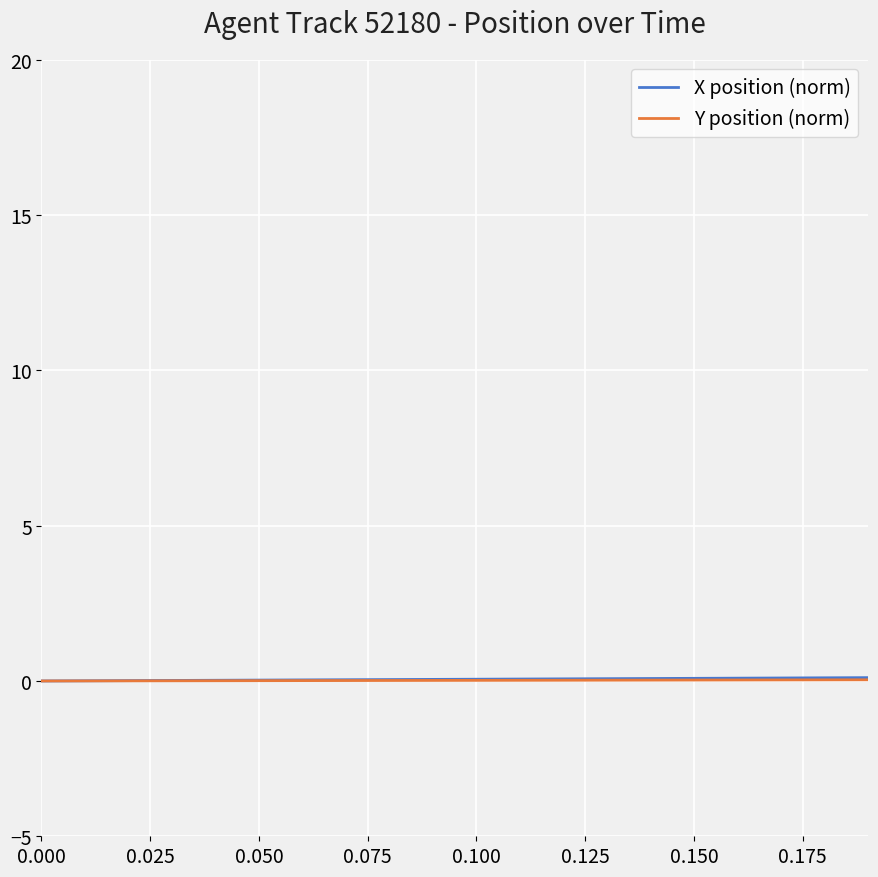

Does the chart have visible grid lines?

Yes